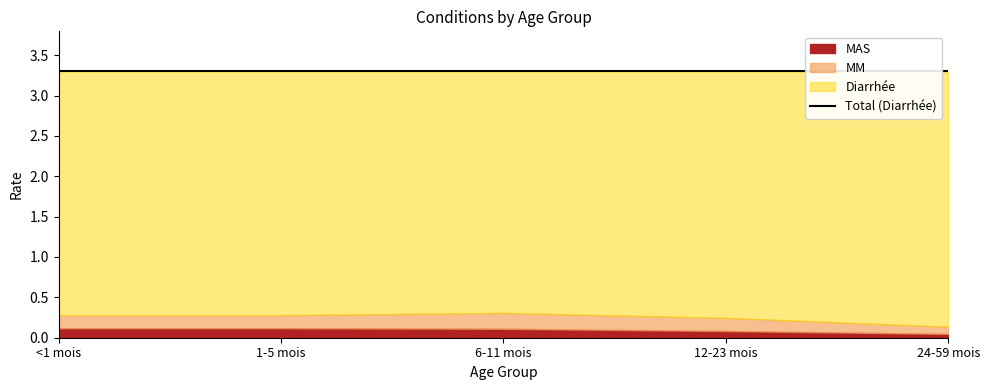

Which series has the largest total across all categories?

Diarrhée